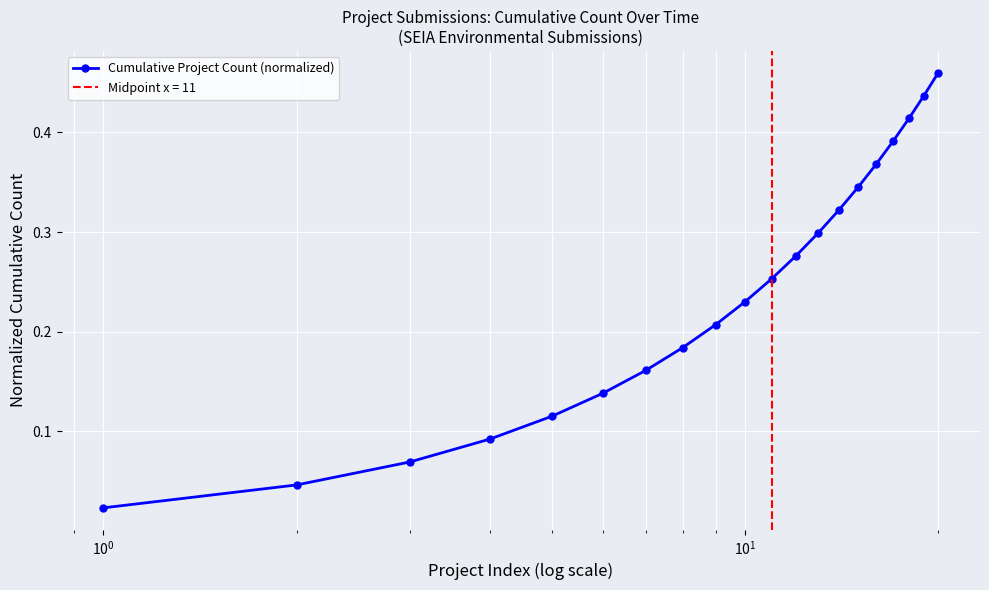

True or false: Cumulative Project Count (normalized) has more than 1 points higher than both neighbors.

False